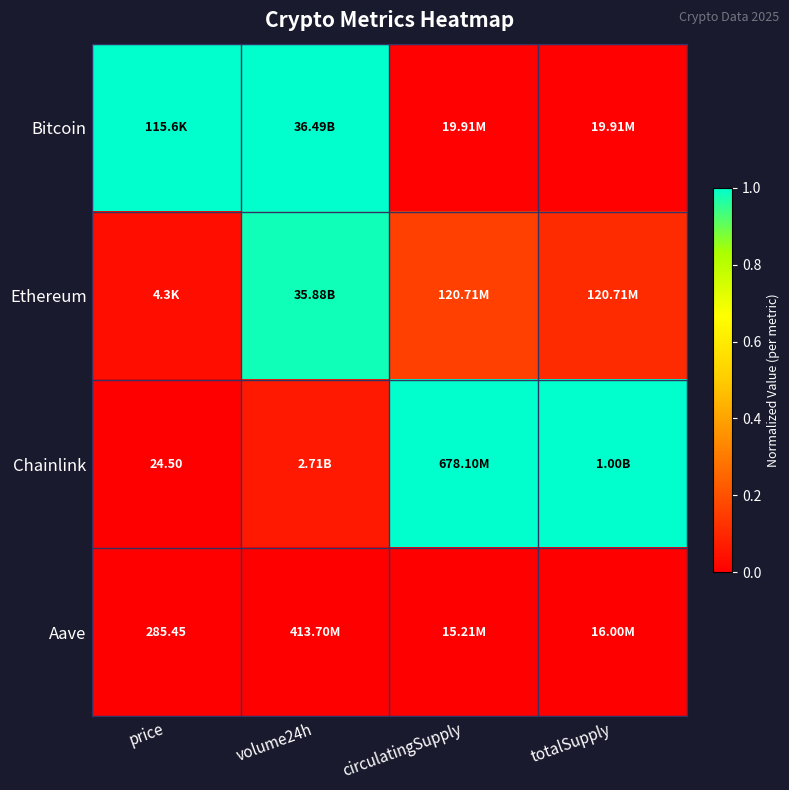

What is the difference between the Chainlink values at circulatingSupply and price?

1.0